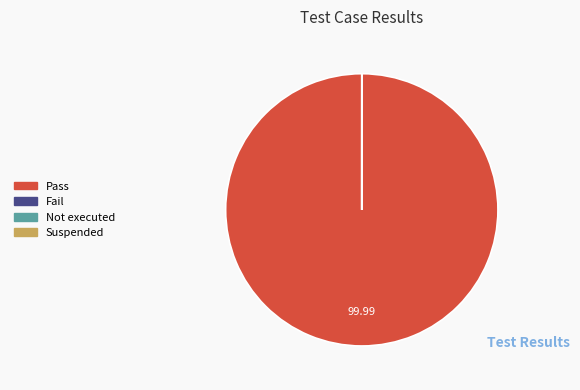

Which category has the biggest portion of the pie?

Pass